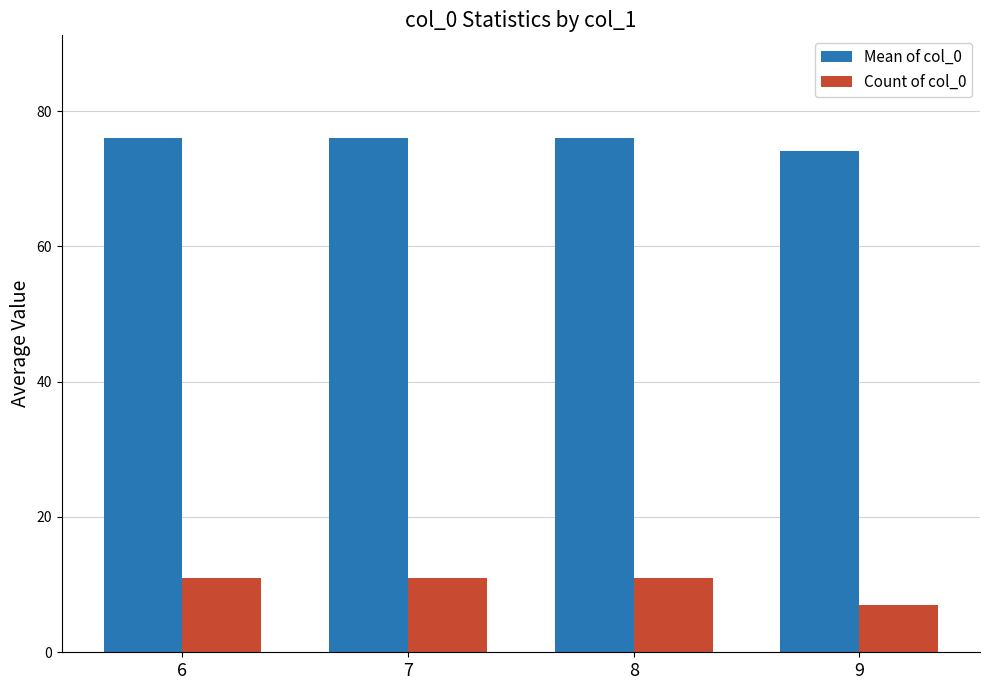

What is the sum of all Mean of col_0 values?

302.1